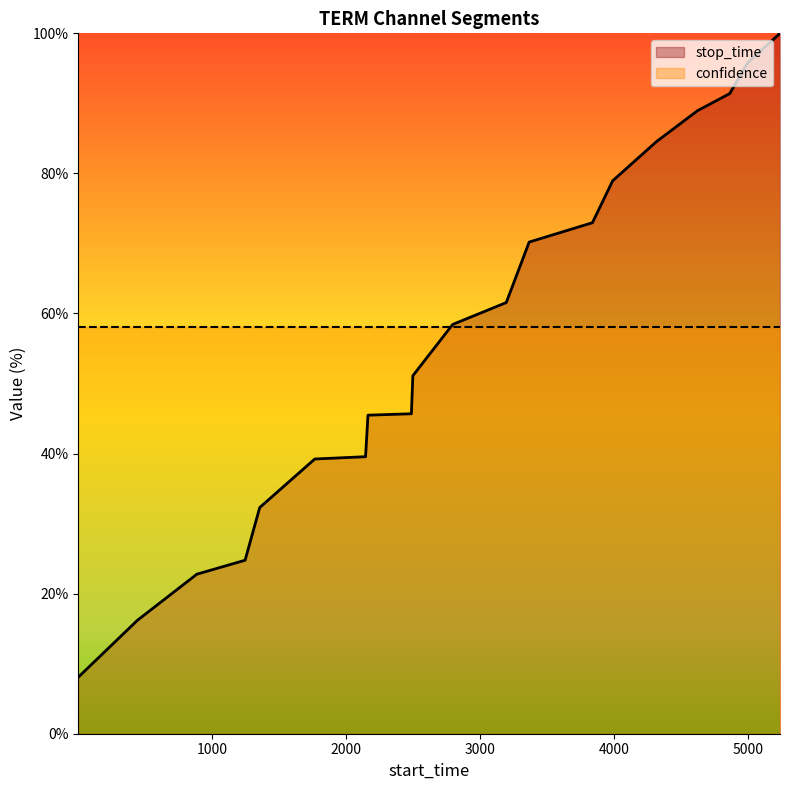

What is the value of the 3rd point from the left?

22.8